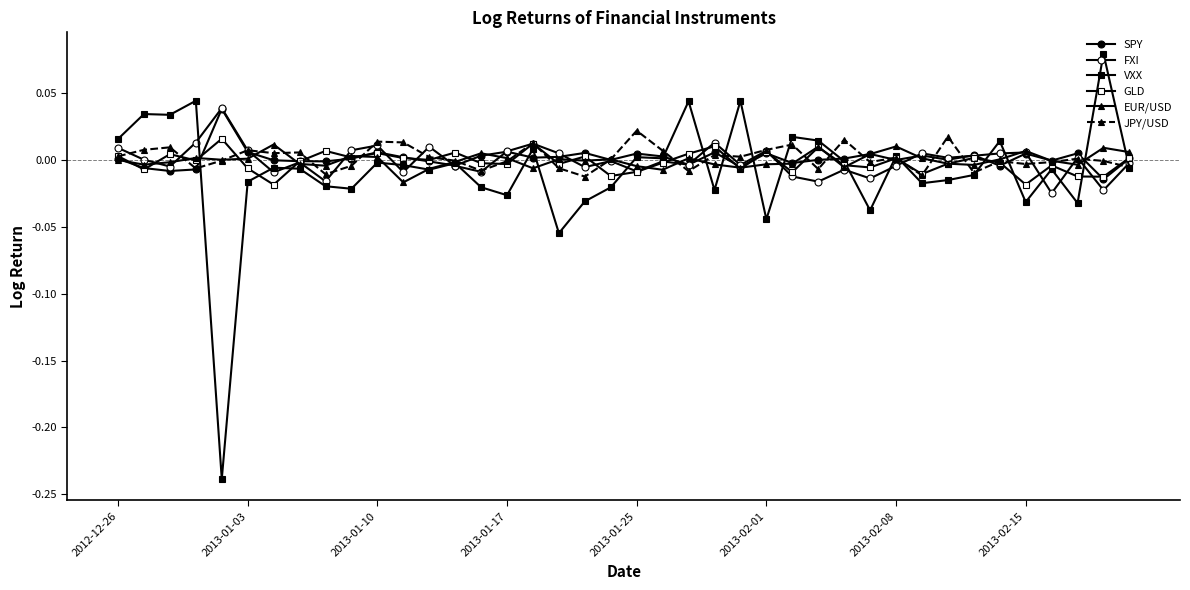

Reading left to right, extract all data points from this chart.

SPY: 0.0	-0.0	-0.0	-0.0	0.0	0.0	-0.0	-0.0	-0.0	0.0	0.0	0.0	-0.0	-0.0	0.0	0.0	0.0	0.0	0.0	0.0	0.0	0.0	-0.0	0.0	-0.0	0.0	-0.0	0.0	0.0	0.0	0.0	0.0	0.0	0.0	-0.0	0.0	-0.0	0.0	-0.0	0.0
FXI: 0.0	0.0	-0.0	0.0	0.0	0.0	-0.0	-0.0	-0.0	0.0	0.0	-0.0	0.0	-0.0	-0.0	0.0	0.0	0.0	-0.0	-0.0	-0.0	-0.0	-0.0	0.0	-0.0	0.0	-0.0	-0.0	-0.0	-0.0	-0.0	0.0	0.0	0.0	0.0	0.0	-0.0	0.0	-0.0	-0.0
VXX: 0.0	0.0	0.0	0.0	-0.2	-0.0	-0.0	-0.0	-0.0	-0.0	-0.0	-0.0	-0.0	-0.0	-0.0	-0.0	0.0	-0.1	-0.0	-0.0	0.0	0.0	0.0	-0.0	0.0	-0.0	0.0	0.0	-0.0	-0.0	0.0	-0.0	-0.0	-0.0	0.0	-0.0	-0.0	-0.0	0.1	-0.0
GLD: 0.0	-0.0	0.0	-0.0	0.0	-0.0	-0.0	-0.0	0.0	0.0	0.0	0.0	0.0	0.0	-0.0	-0.0	0.0	-0.0	0.0	-0.0	-0.0	-0.0	0.0	0.0	-0.0	0.0	-0.0	0.0	-0.0	-0.0	0.0	-0.0	-0.0	0.0	-0.0	-0.0	-0.0	-0.0	-0.0	0.0
EUR/USD: 0.0	-0.0	-0.0	0.0	0.0	0.0	0.0	-0.0	-0.0	0.0	0.0	-0.0	-0.0	-0.0	0.0	0.0	-0.0	0.0	-0.0	0.0	-0.0	-0.0	0.0	-0.0	-0.0	-0.0	-0.0	0.0	-0.0	0.0	0.0	0.0	-0.0	-0.0	0.0	0.0	-0.0	-0.0	0.0	0.0
JPY/USD: 0.0	0.0	0.0	-0.0	-0.0	0.0	0.0	0.0	-0.0	-0.0	0.0	0.0	0.0	-0.0	-0.0	-0.0	0.0	-0.0	-0.0	0.0	0.0	0.0	-0.0	0.0	0.0	0.0	0.0	-0.0	0.0	-0.0	0.0	-0.0	0.0	-0.0	-0.0	-0.0	-0.0	0.0	-0.0	-0.0